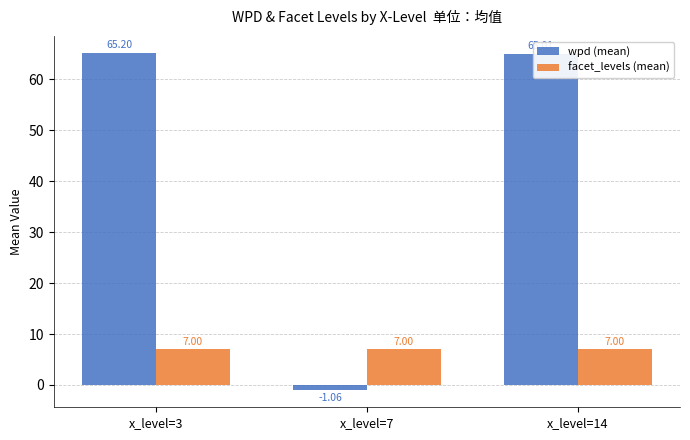

Between x_level=3 and x_level=14, which series saw the biggest shift?

wpd (mean)